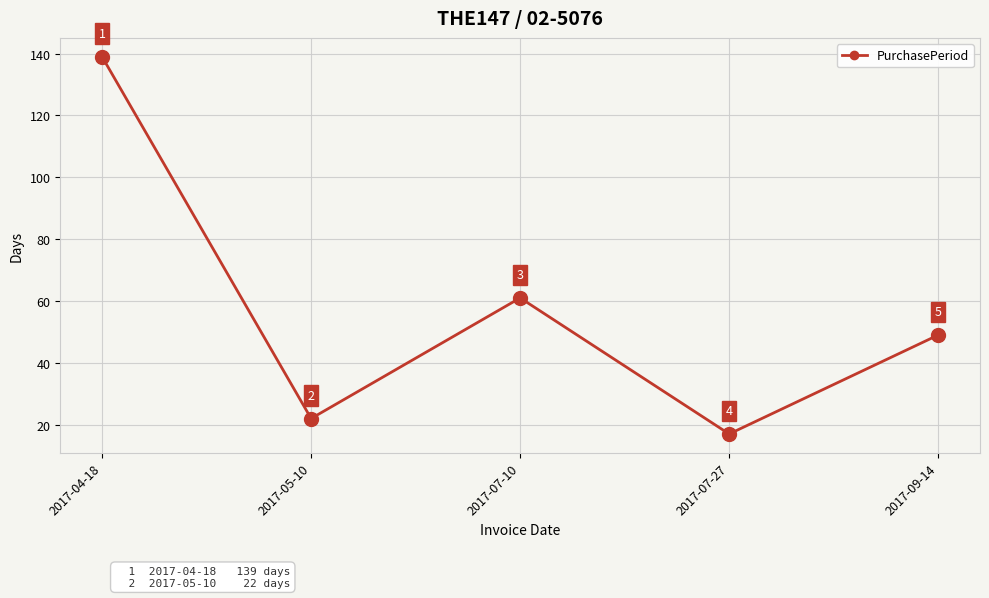

What is the maximum value shown in the chart?

139